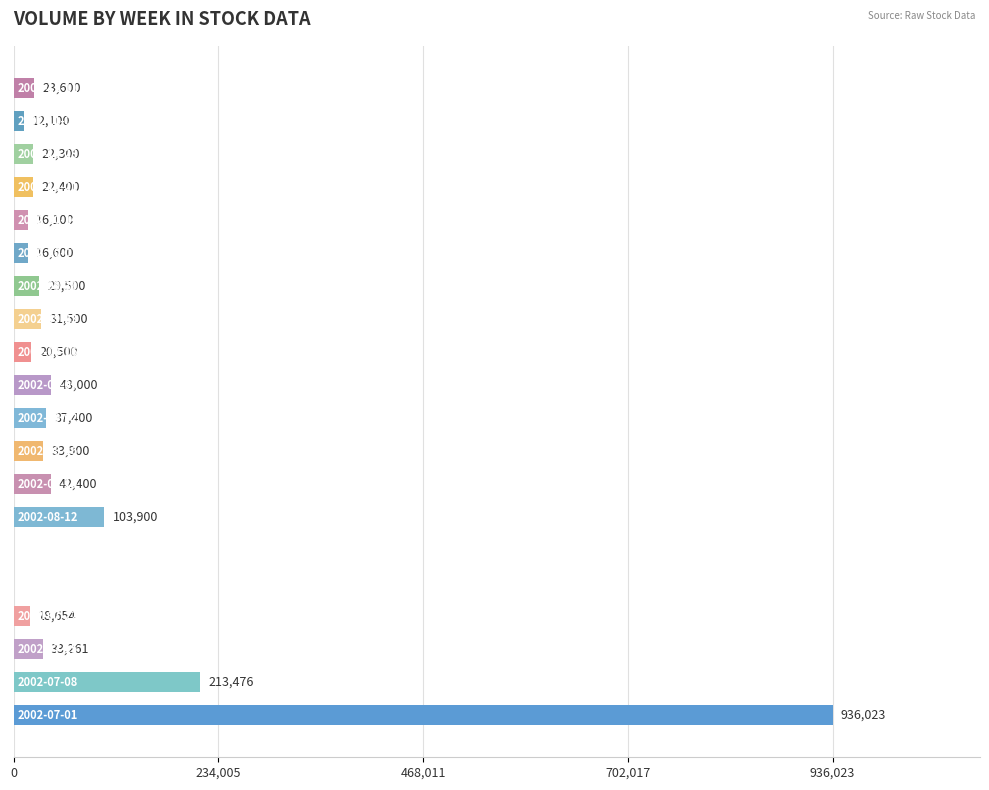

What is the sum of all values?

1656614